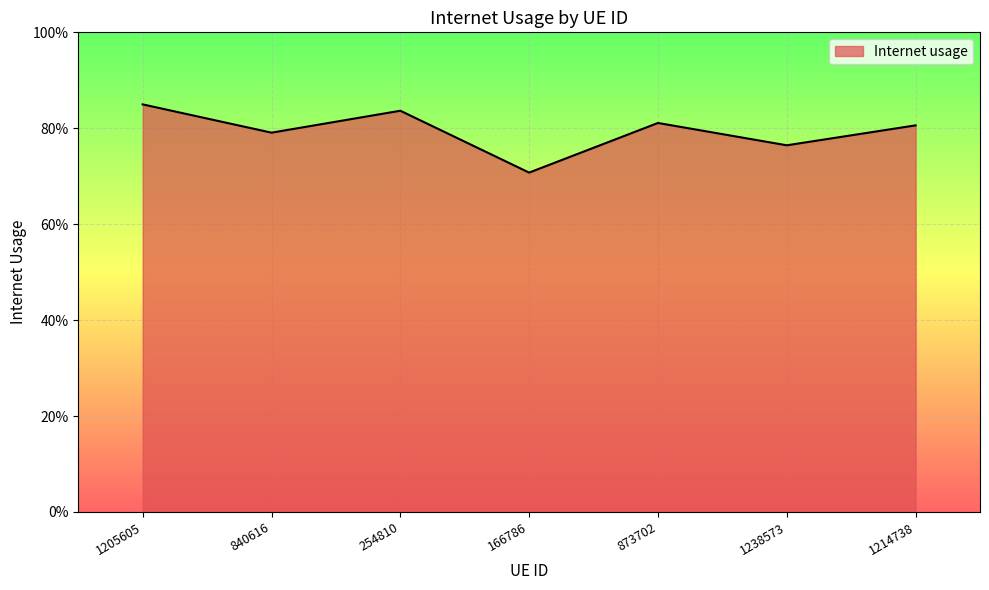

What position from the left is 840616?

2